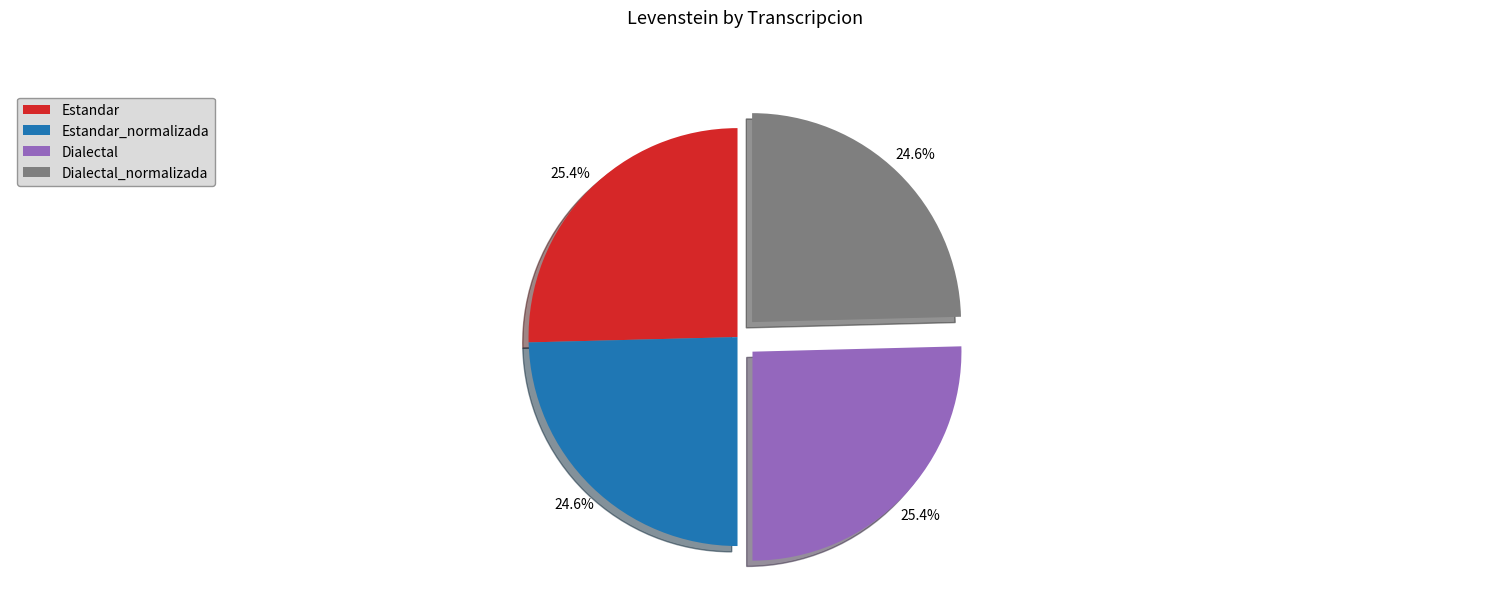

Approximately how many times larger is the value at Dialectal compared to Dialectal_normalizada?

1.0